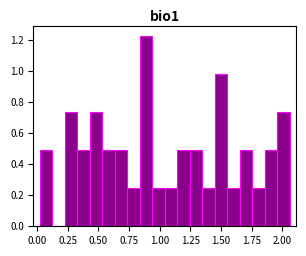

Around what value on the x-axis is the tallest bar? Give the approximate position of its centre, as read against the axis.

0.90